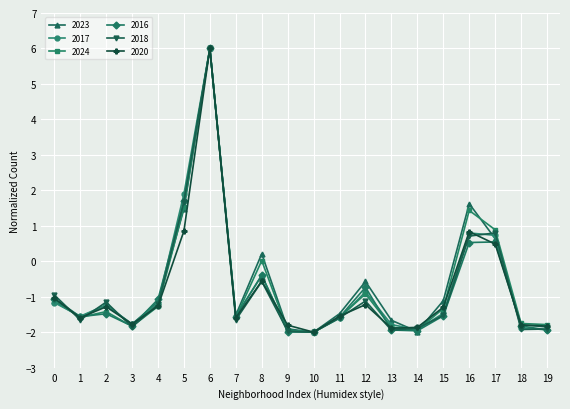

At which category is the sum across all series the highest?

6